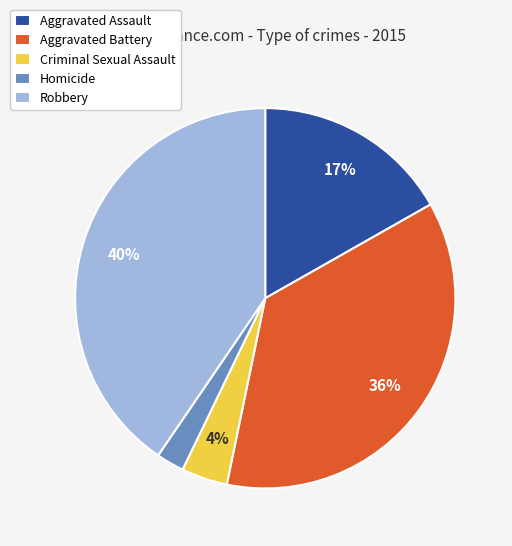

Combined, do Homicide and Criminal Sexual Assault account for over 50%?

No